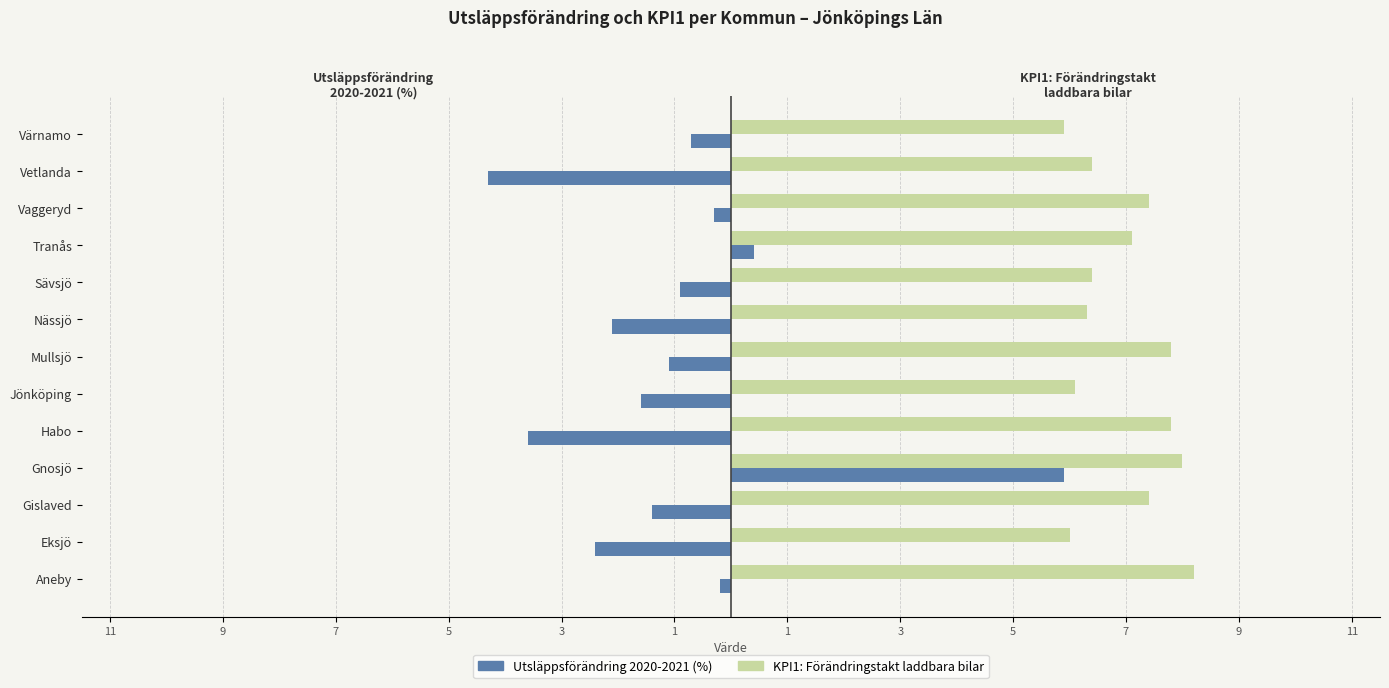

What are all the series names shown in the legend?

Utsläppsförändring 2020-2021 (%), KPI1: Förändringstakt laddbara bilar